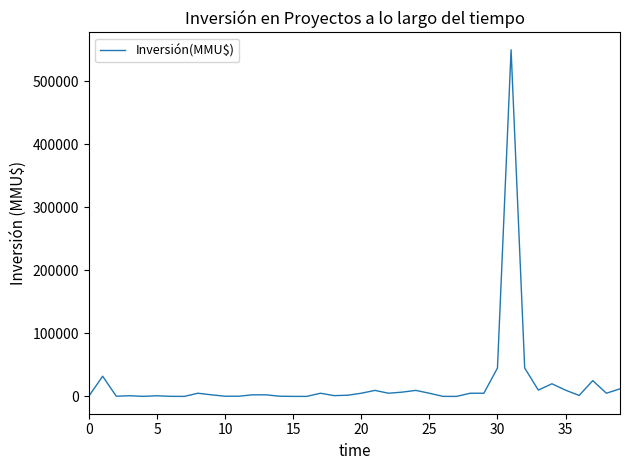

What is the difference between the maximum and minimum values?

550000